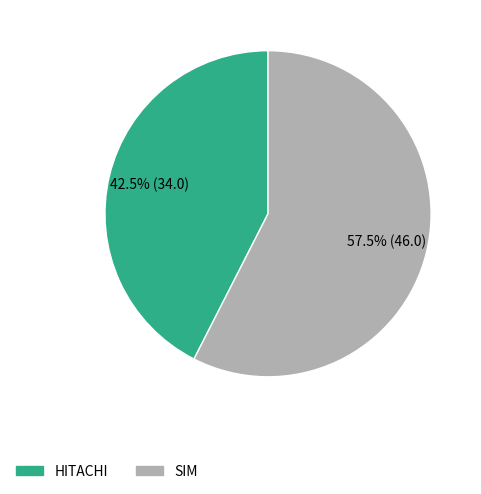

Rank the categories by value from lowest to highest.

HITACHI, SIM